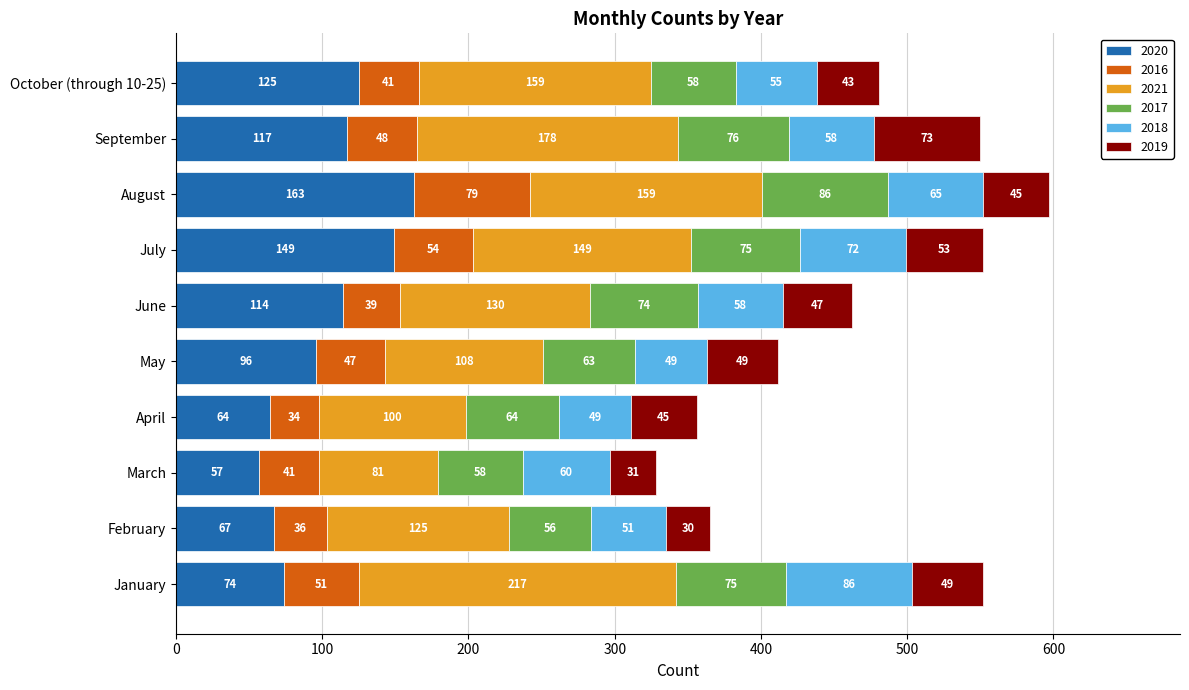

What is the highest value of the 2020 series?

163